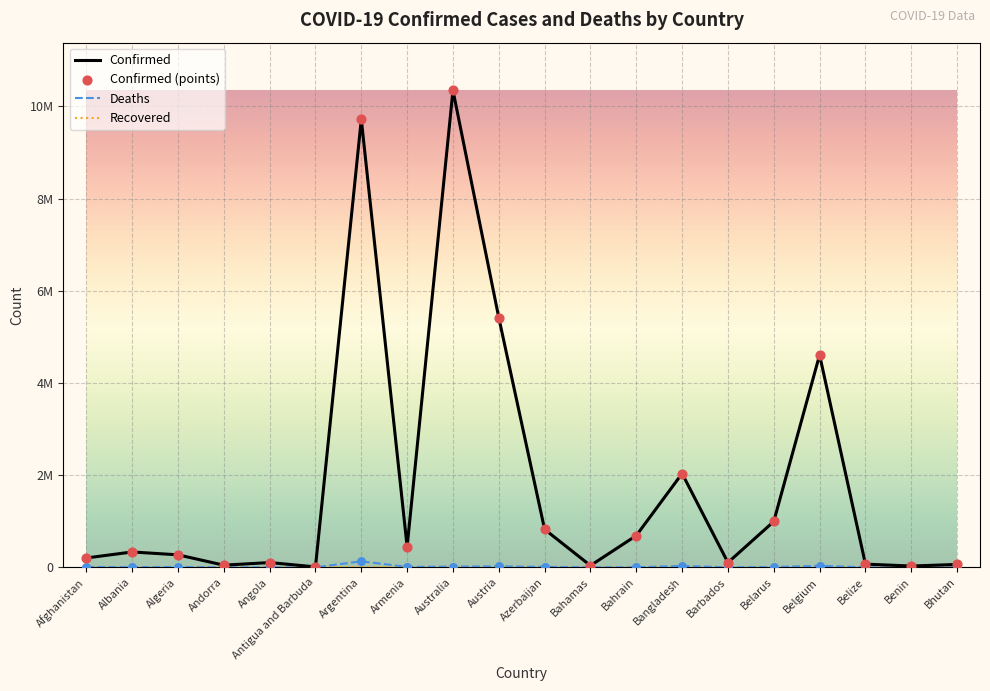

Is this an area chart (filled region under the line)?

No